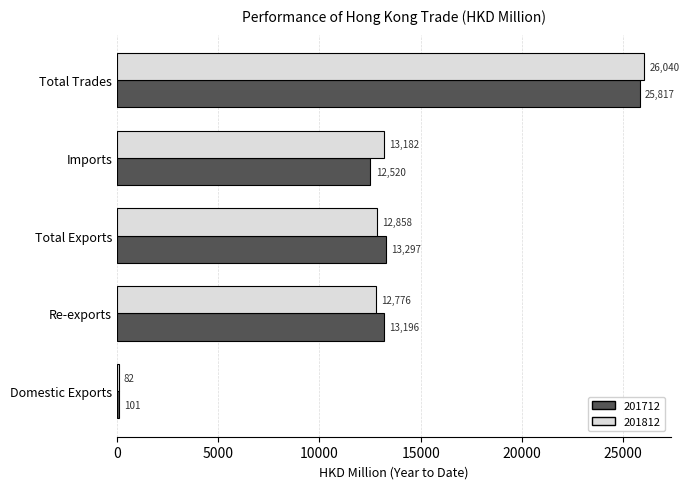

True or false: 201812 has a value of 18136.6 at Imports.

False